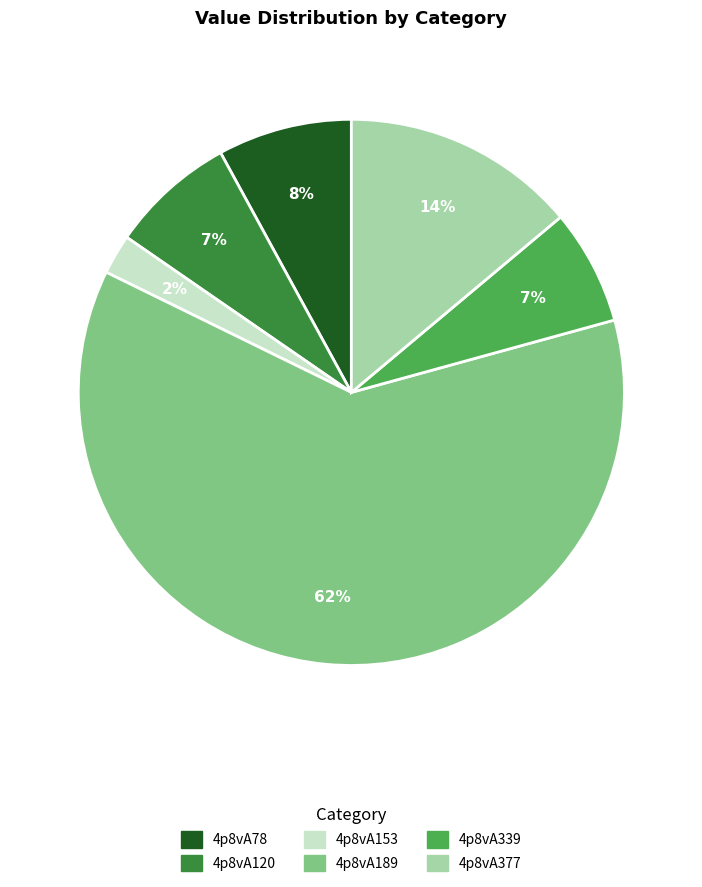

Combined, do 4p8vA78 and 4p8vA189 account for over 50%?

Yes